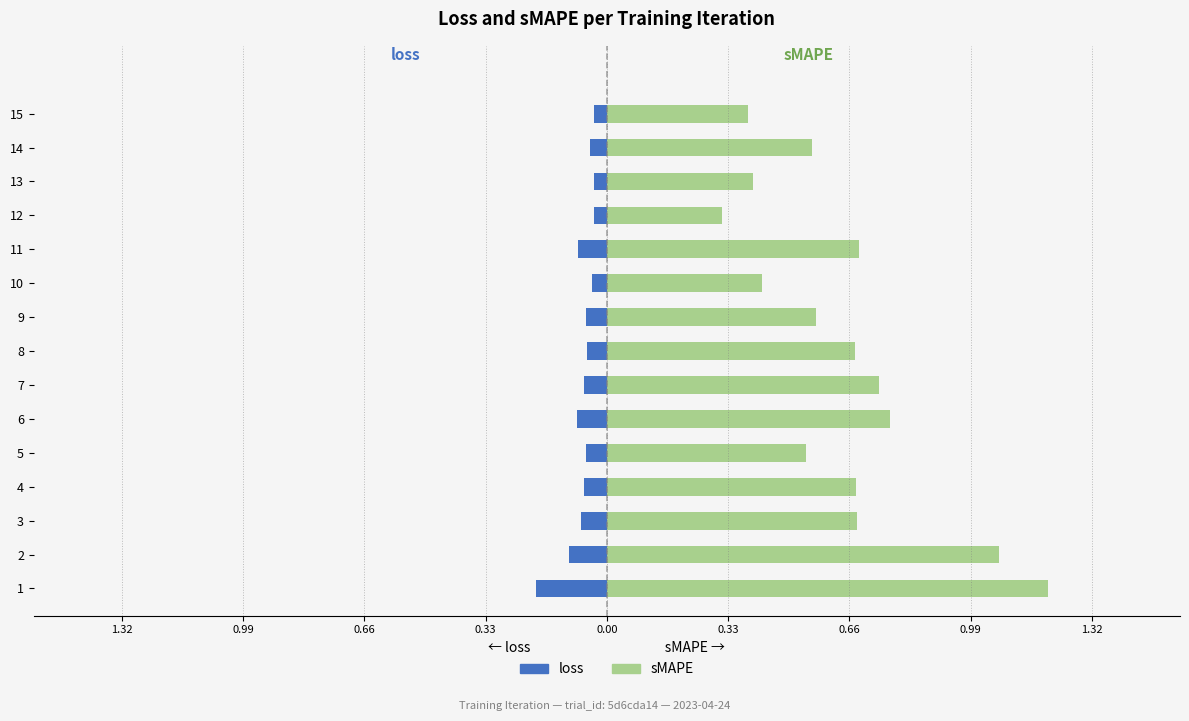

The loss series shows -0.1 at 5. True or false?

True